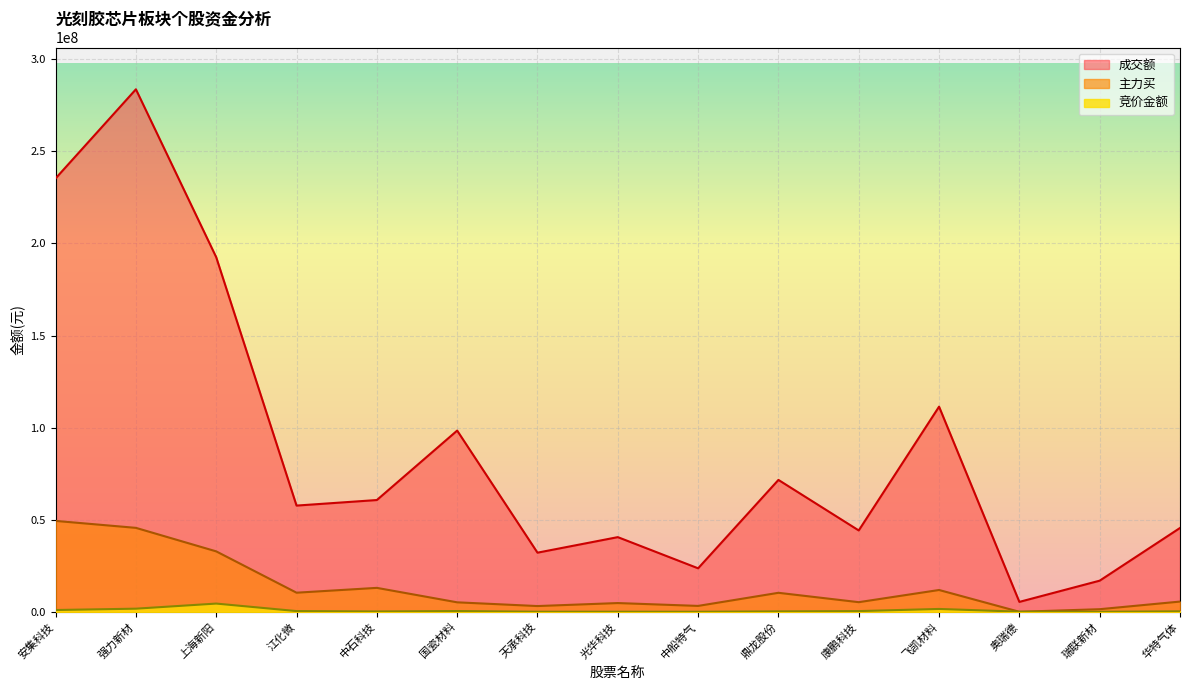

What is the label of the 14th point from the left?

瑞联新材